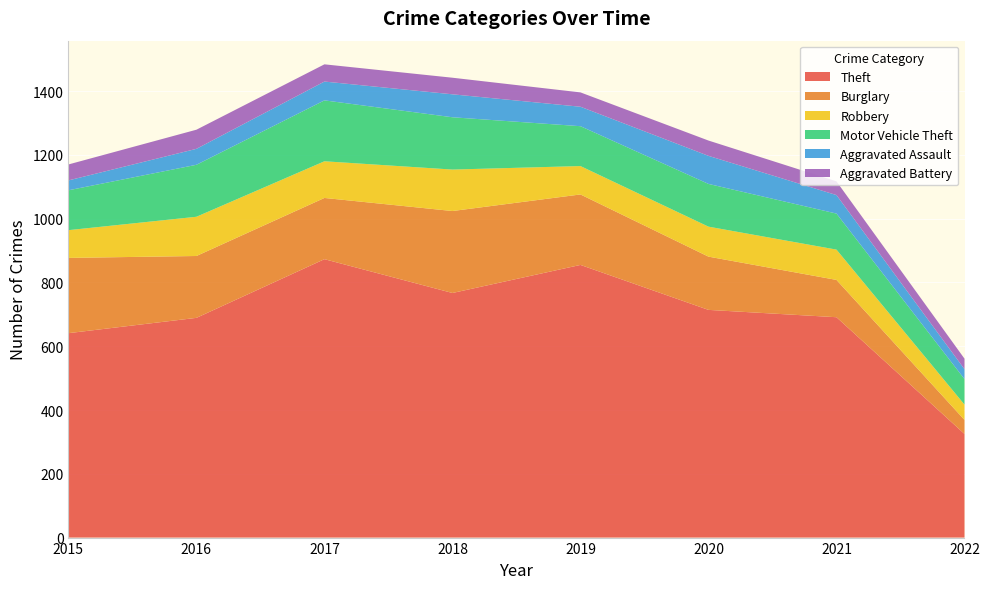

Reading right to left, what are all the values shown in this chart?

Theft: 2022=325	2021=691	2020=714	2019=855	2018=767	2017=873	2016=689	2015=641
Burglary: 2022=44	2021=117	2020=167	2019=221	2018=257	2017=192	2016=194	2015=236
Robbery: 2022=48	2021=95	2020=94	2019=89	2018=130	2017=115	2016=123	2015=87
Motor Vehicle Theft: 2022=80	2021=113	2020=134	2019=125	2018=164	2017=191	2016=163	2015=125
Aggravated Assault: 2022=31	2021=58	2020=88	2019=61	2018=72	2017=59	2016=50	2015=31
Aggravated Battery: 2022=33	2021=43	2020=48	2019=45	2018=52	2017=54	2016=60	2015=50